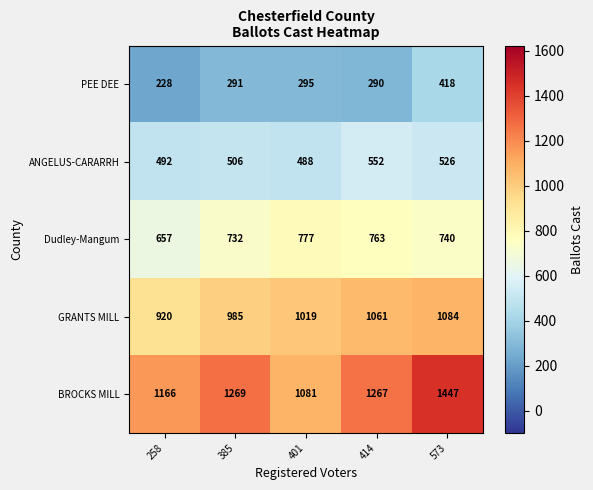

Which series changed the most between 385 and 401?

BROCKS MILL